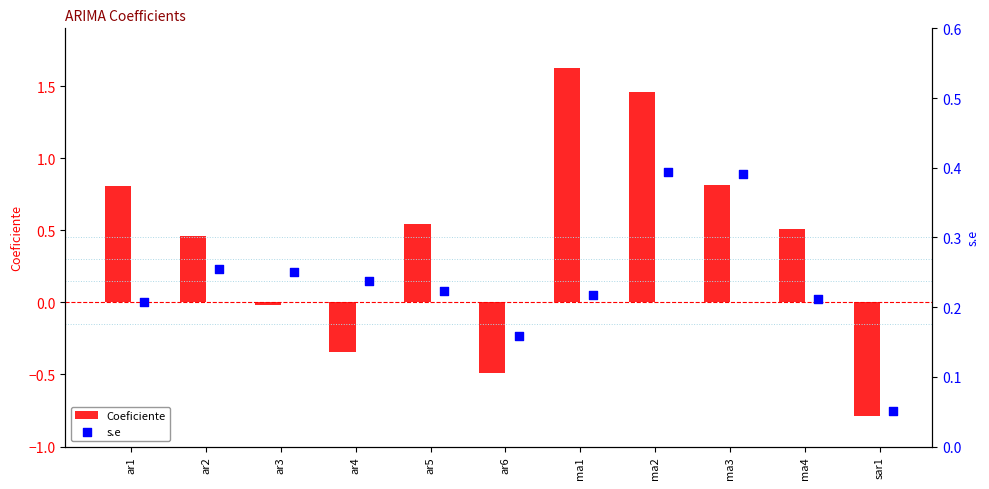

Which series contains the highest Y value?

Coeficiente